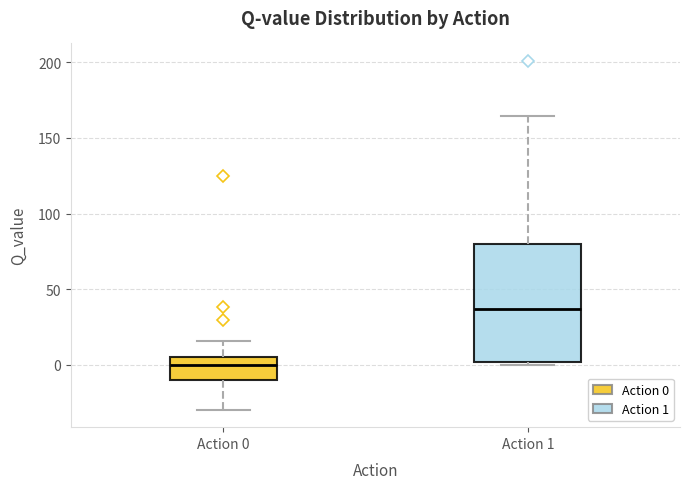

Which box is the tallest, from its lower edge to its upper edge?

Action 1